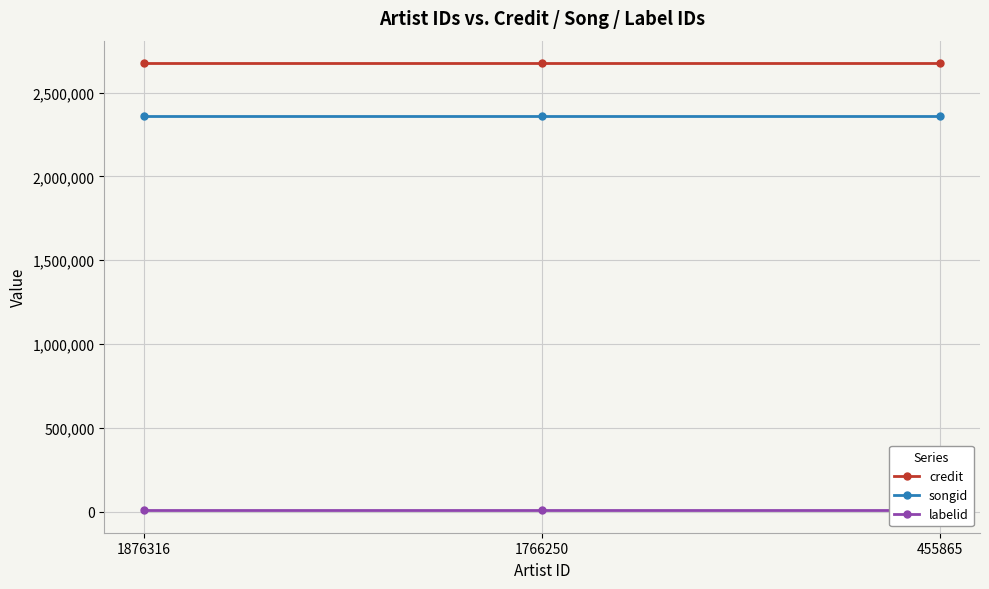

At which label is labelid closest to 7570?

1876316